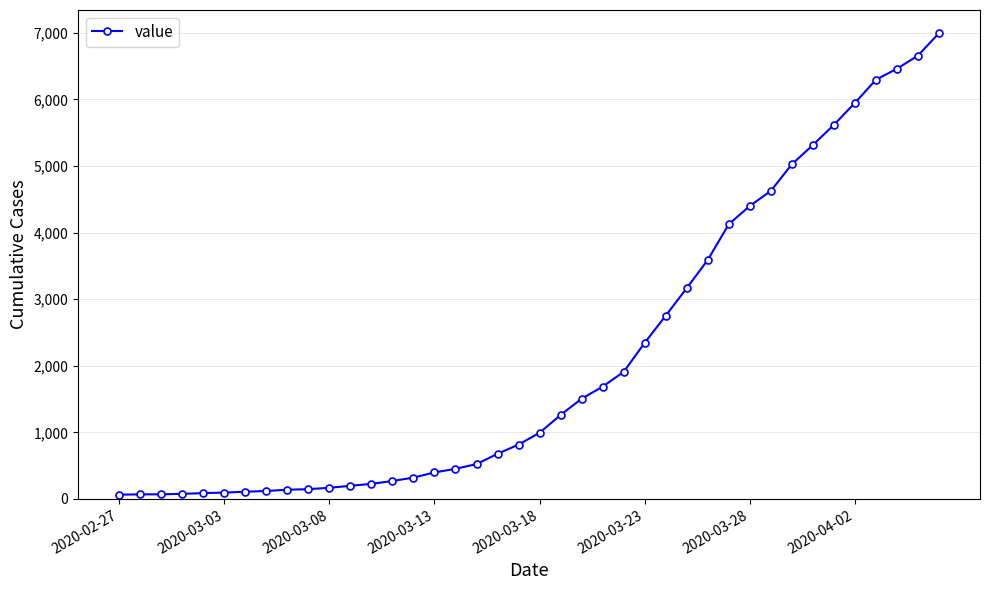

What is the maximum value shown in the chart?

6995